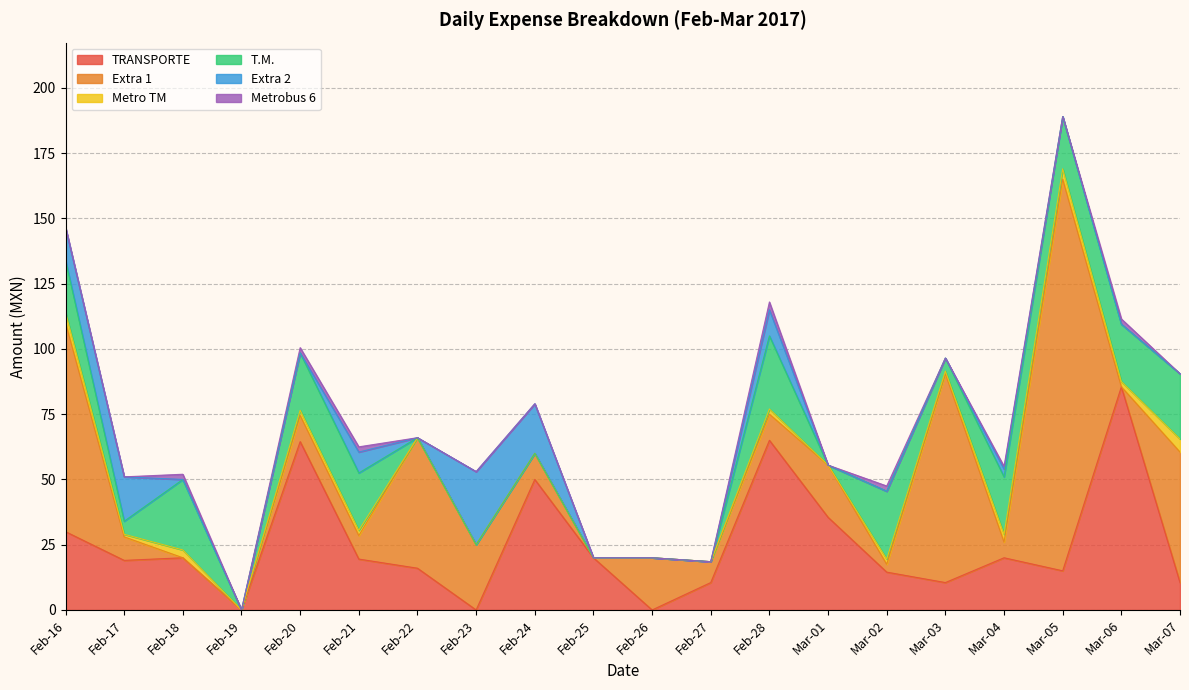

True or false: Extra 1 and TRANSPORTE cross at least once.

True